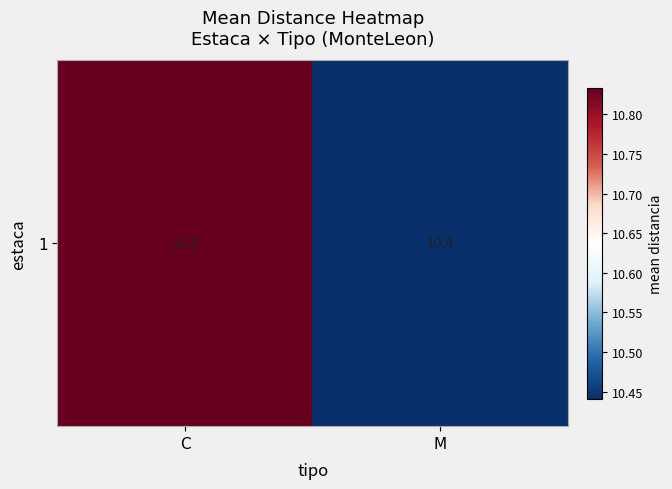

Count the number of categories in the chart.

2